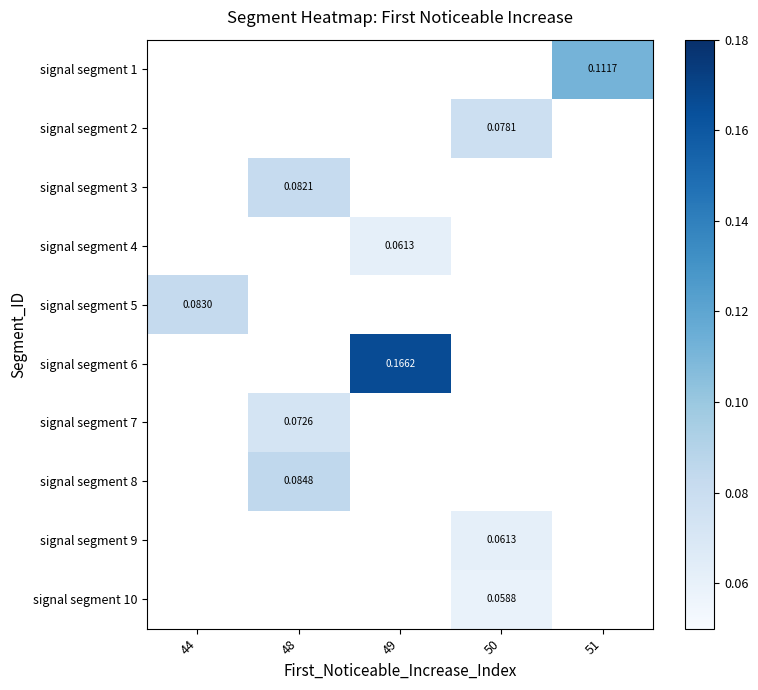

How many series are shown in this chart?

10